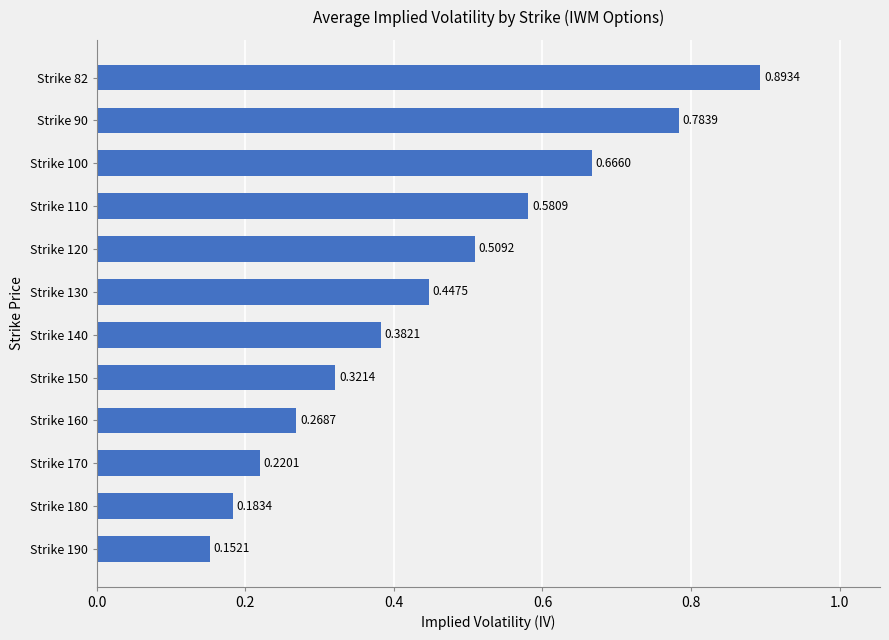

What is the sum of the values at Strike 110 and Strike 82?

1.5